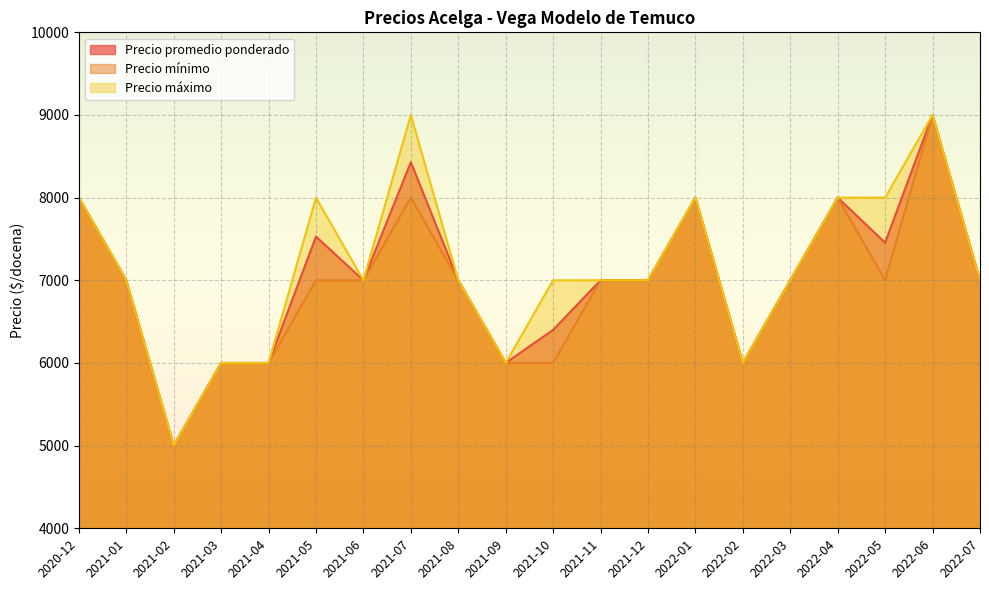

How many distinct data groups are displayed?

3